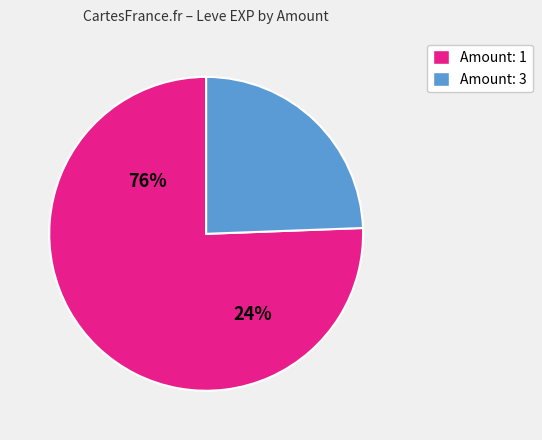

Count the number of slices in the pie.

2